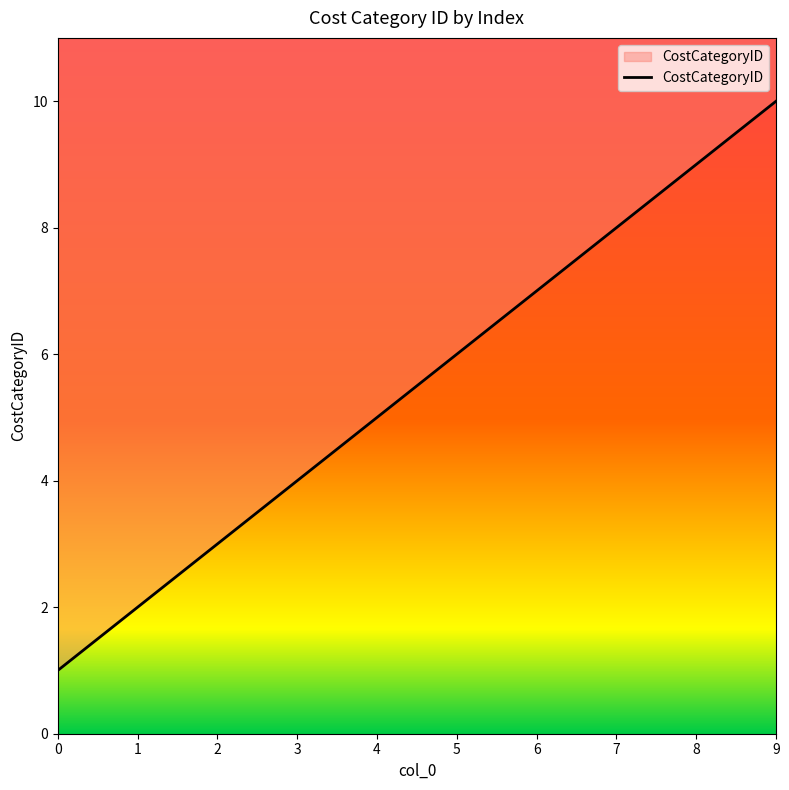

Reading left to right, list all the values displayed in this chart.

0=1	1=2	2=3	3=4	4=5	5=6	6=7	7=8	8=9	9=10